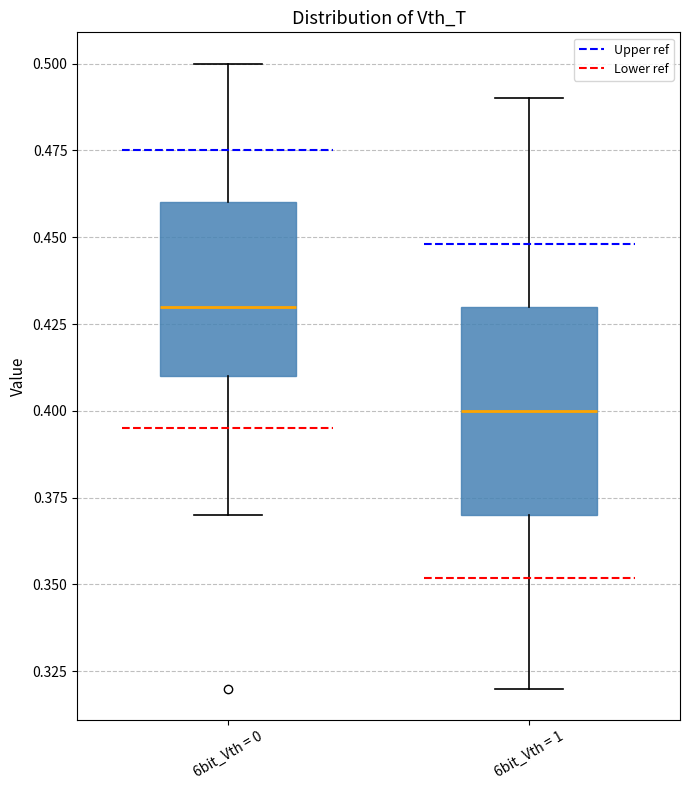

Where is the upper edge of the box for 6bit_Vth = 0 on the y-axis? The values are not printed on the chart, so give them approximately, as read against the axis.

0.46